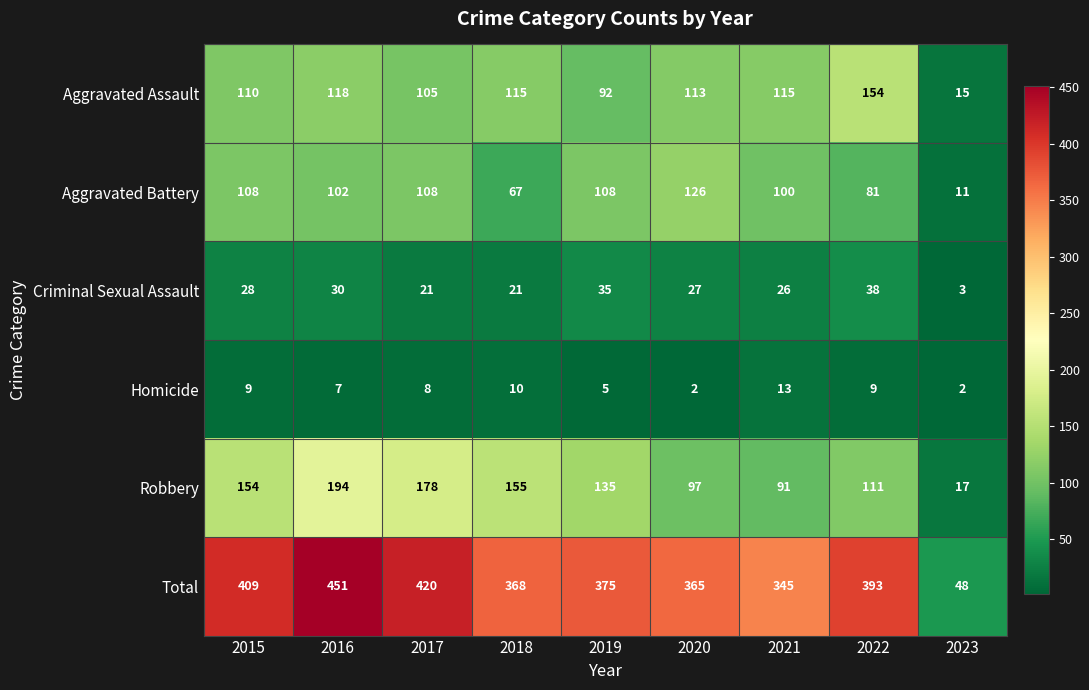

What is the average value of the Criminal Sexual Assault series?

25